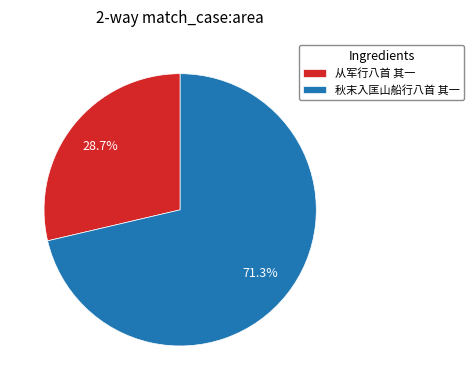

What is the smallest slice in the pie chart?

从军行八首 其一